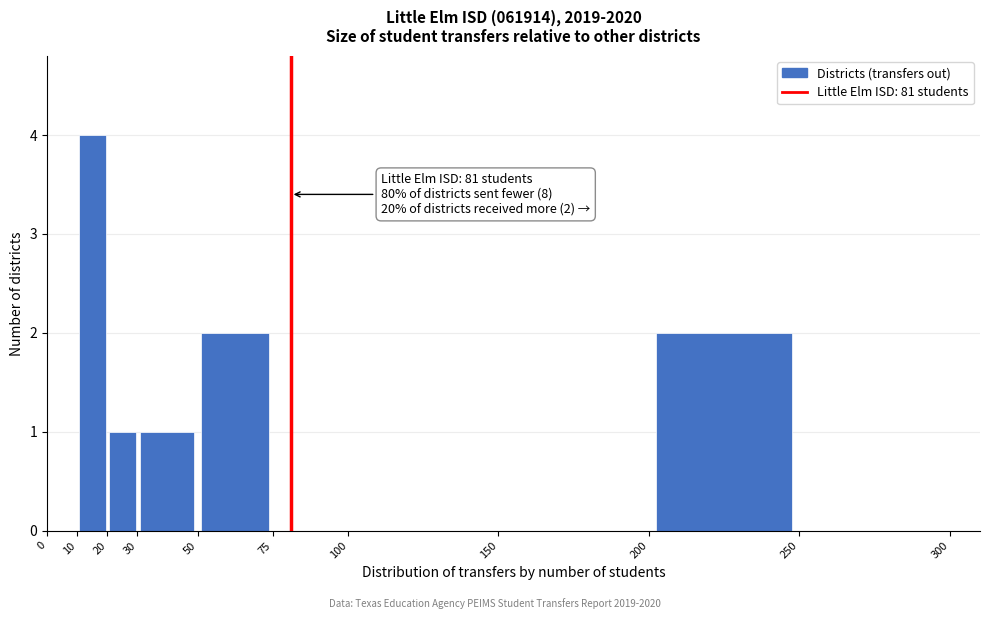

Over which range of the x-axis is the bar tallest?

10 to 20